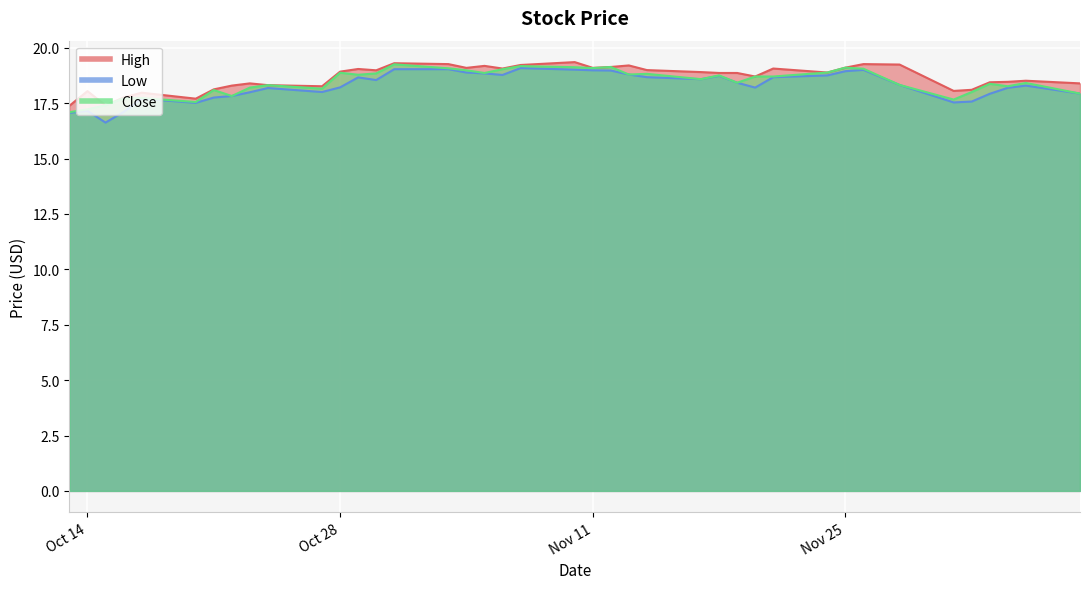

True or false: High has more than 2 points higher than both neighbors.

True